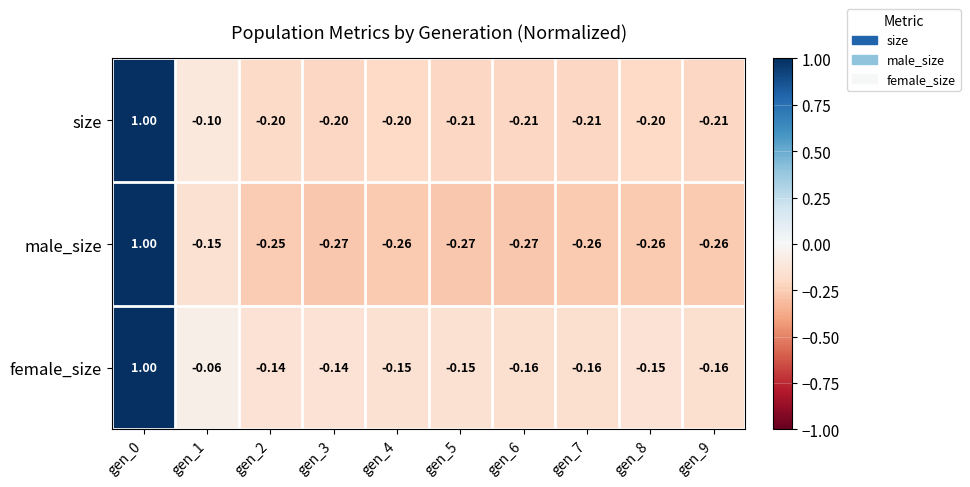

At which category is the sum across all series the highest?

gen_0